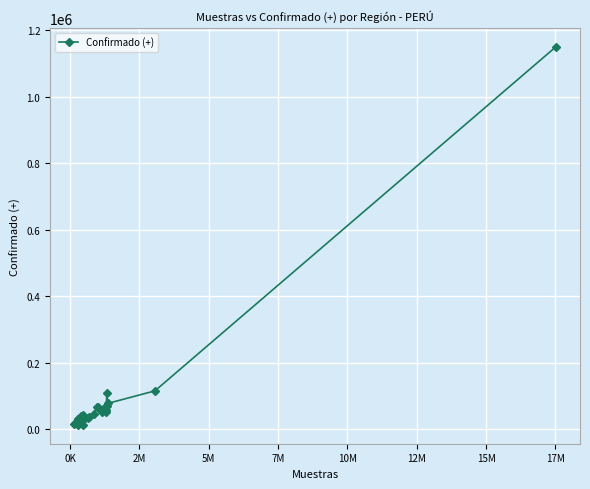

What is the greatest value displayed?

1149509